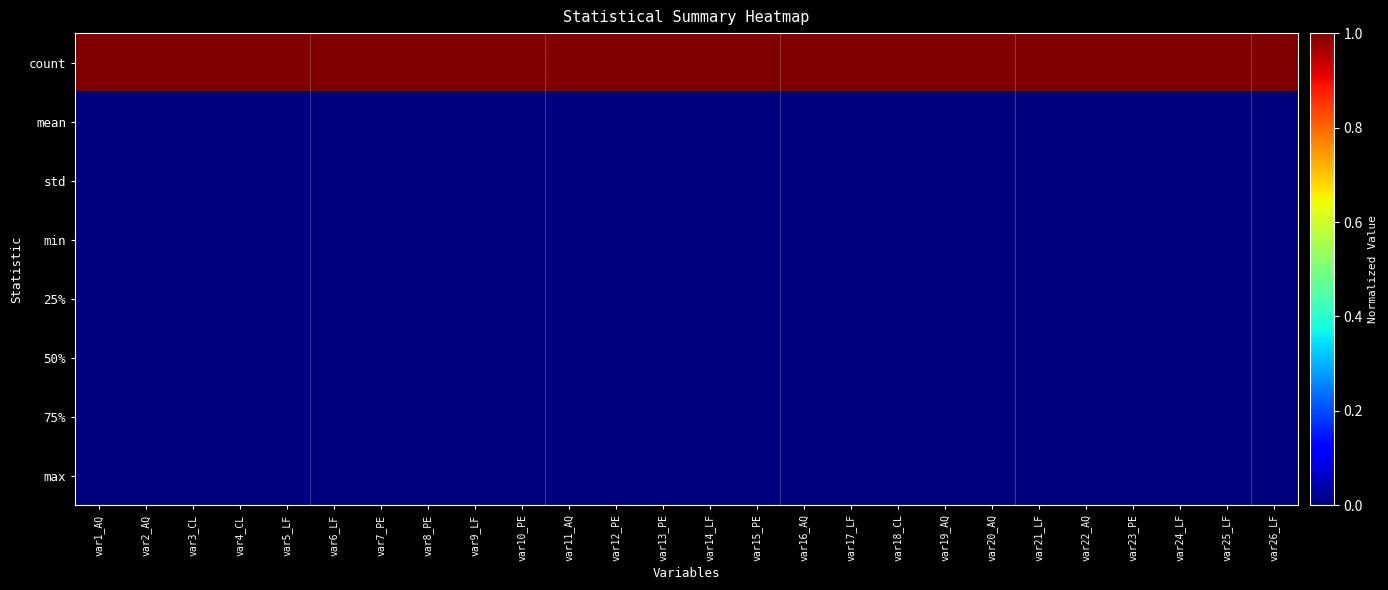

At how many categories does at least one series exceed 0?

26